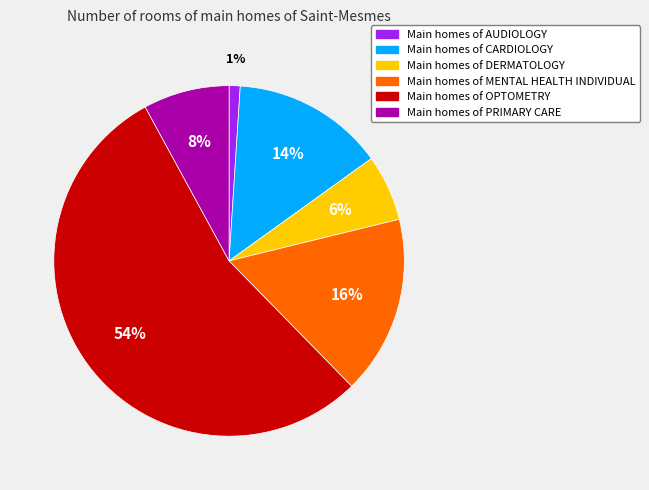

What is the ratio of the value at Main homes of CARDIOLOGY to the value at Main homes of OPTOMETRY?

0.3